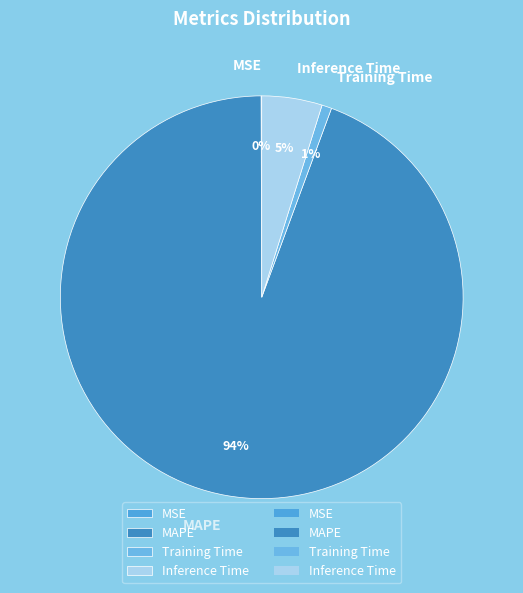

What is the largest slice in the pie chart?

MAPE